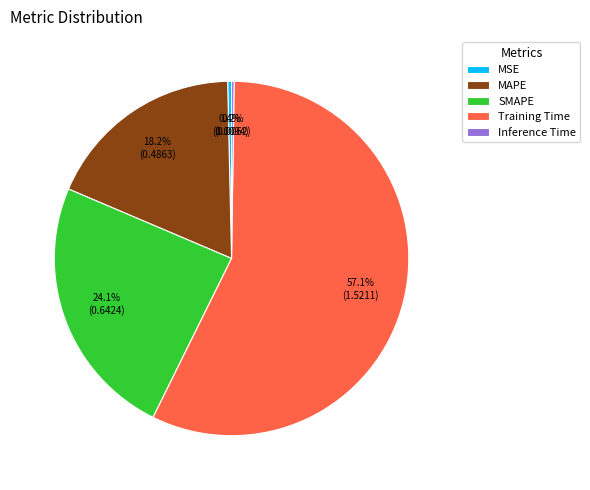

Between Training Time and MAPE, which is larger?

Training Time